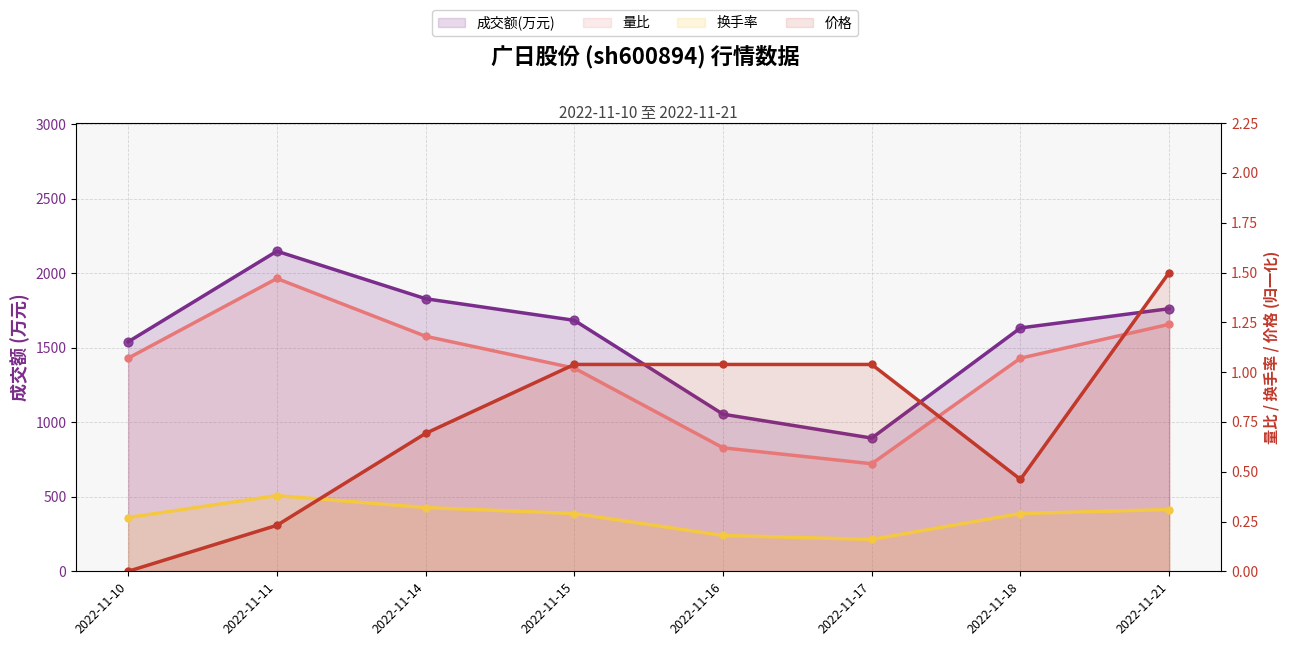

What are all the series names shown in the legend?

成交额(万元), 量比, 换手率, 价格